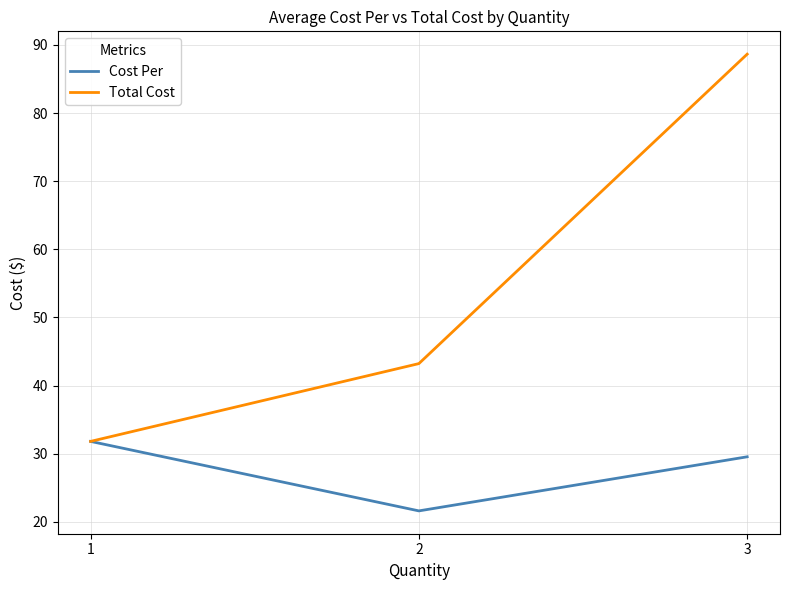

Reading left to right, list all the values displayed in this chart.

Cost Per: 1=31.8	2=21.6	3=29.6
Total Cost: 1=31.8	2=43.2	3=88.7